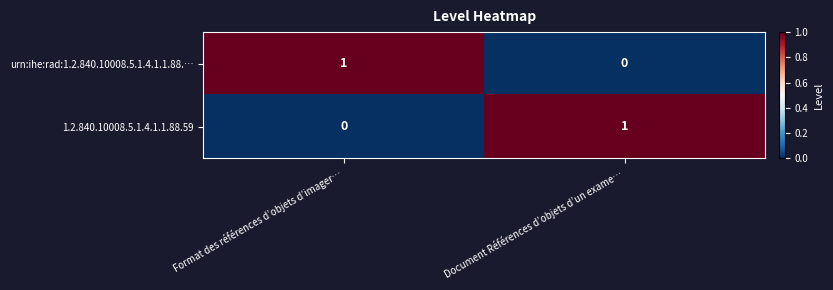

At which label is urn:ihe:rad:1.2.840.10008.5.1.4.1.1.88.… closest to 0?

Document Références d’objets d’un exame…